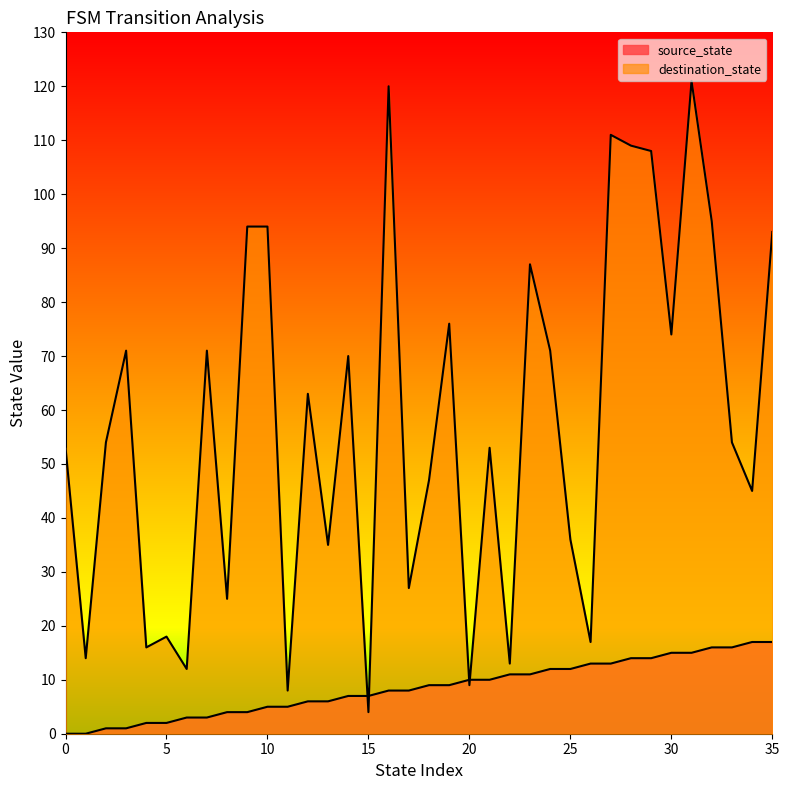

List the series in order of their overall mean, highest first.

destination_state, source_state